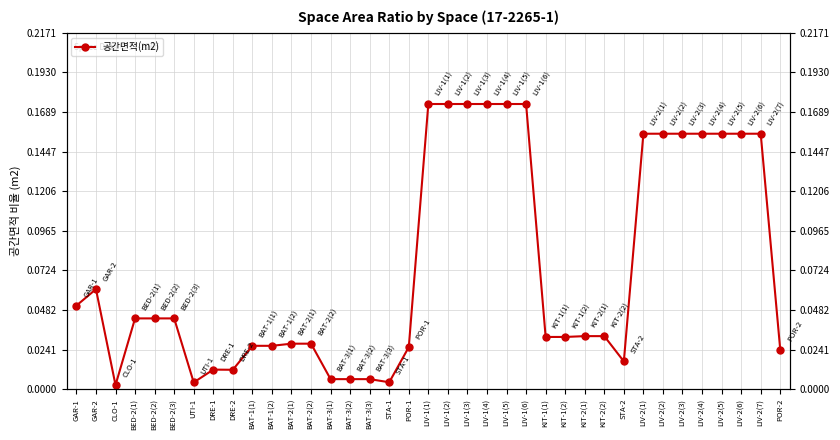

What is the change in value from LIV-1(1) to POR-2?

-0.1